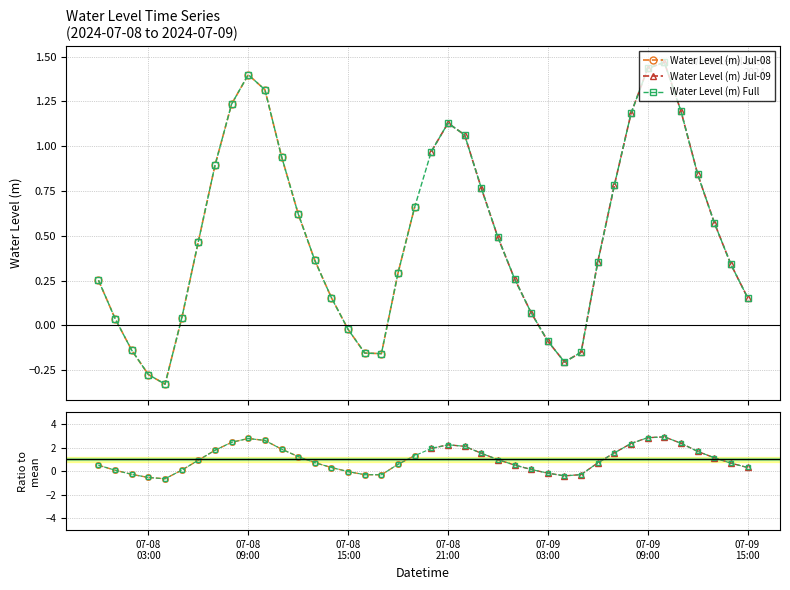

True or false: the data shows -0.3 at 2024-07-09 04:00:00.

False